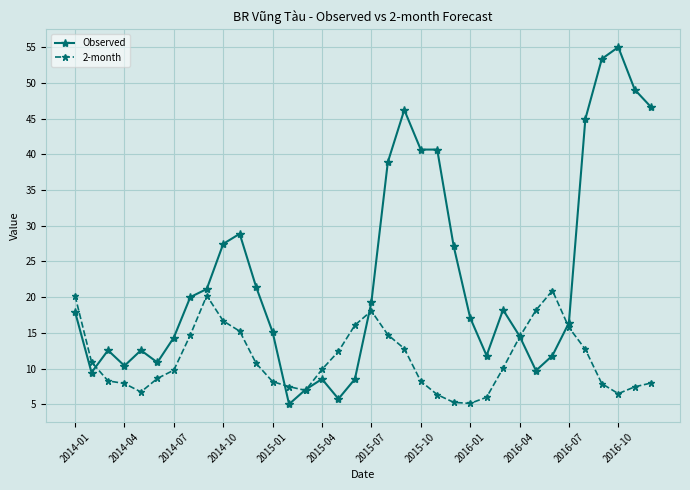

What is the value of the 2-month point at the 21st from the left?

12.8